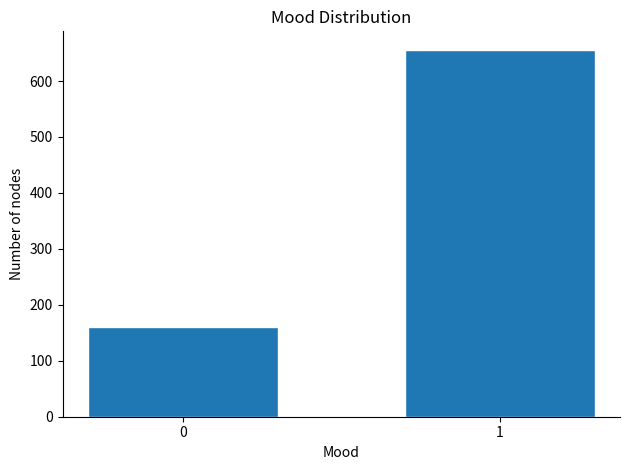

Reading right to left, what are all the values shown in this chart?

656	160